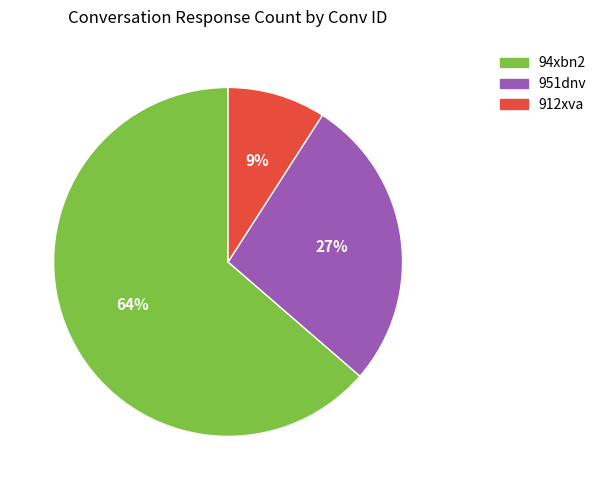

Do 94xbn2 and 912xva together represent more than half of the pie?

Yes